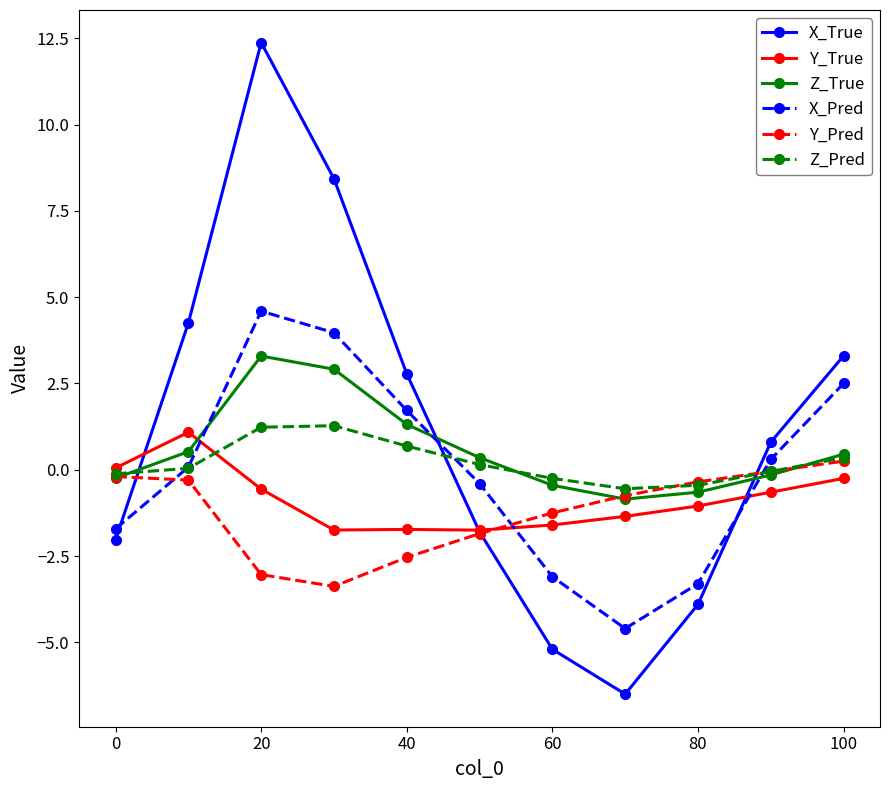

Which series has the widest spread of values?

X_True